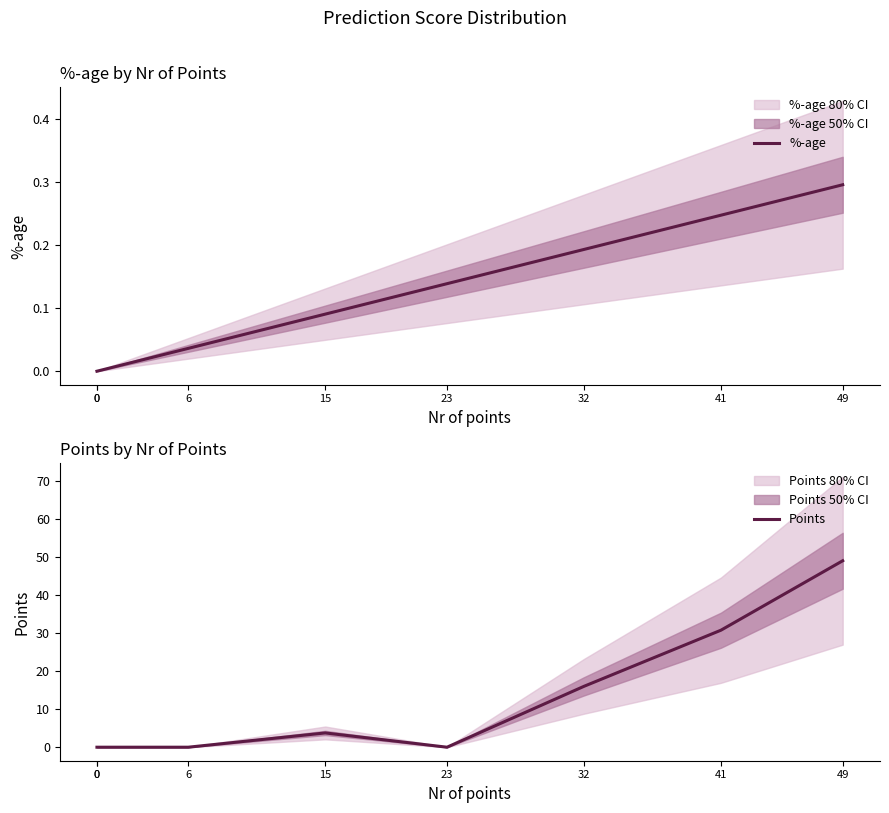

True or false: %-age has a value of 0.0 at 0.

True